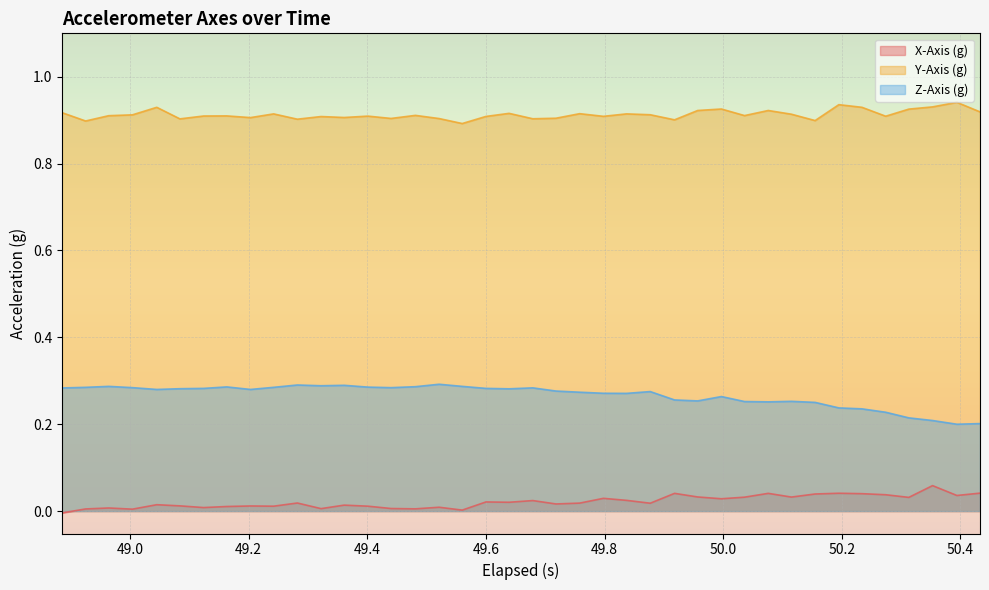

True or false: Y-Axis (g) and Z-Axis (g) cross at least once.

False